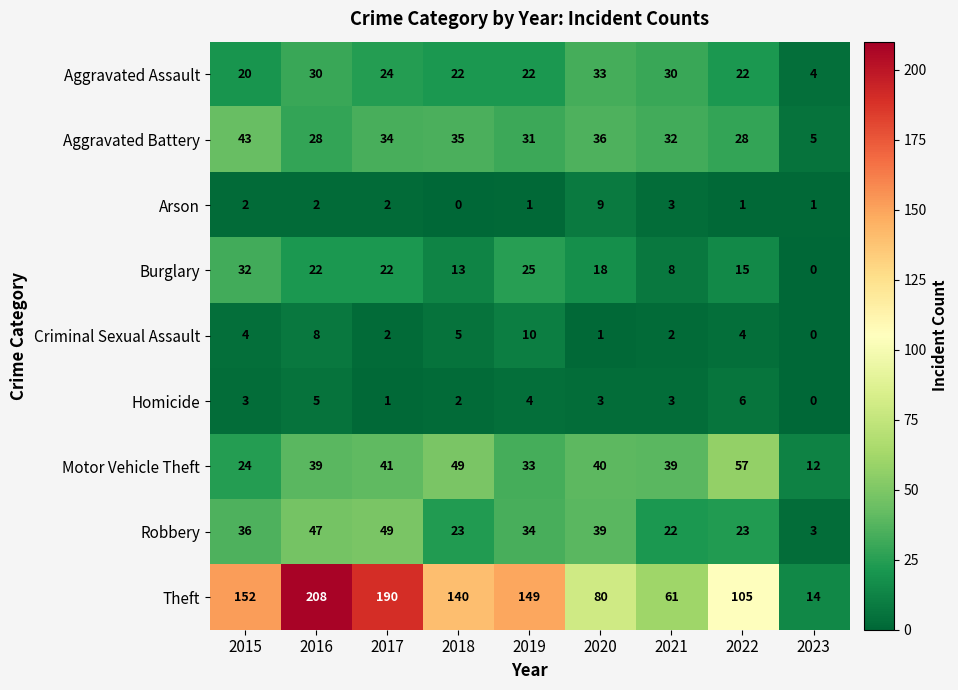

How many series are shown in this chart?

9